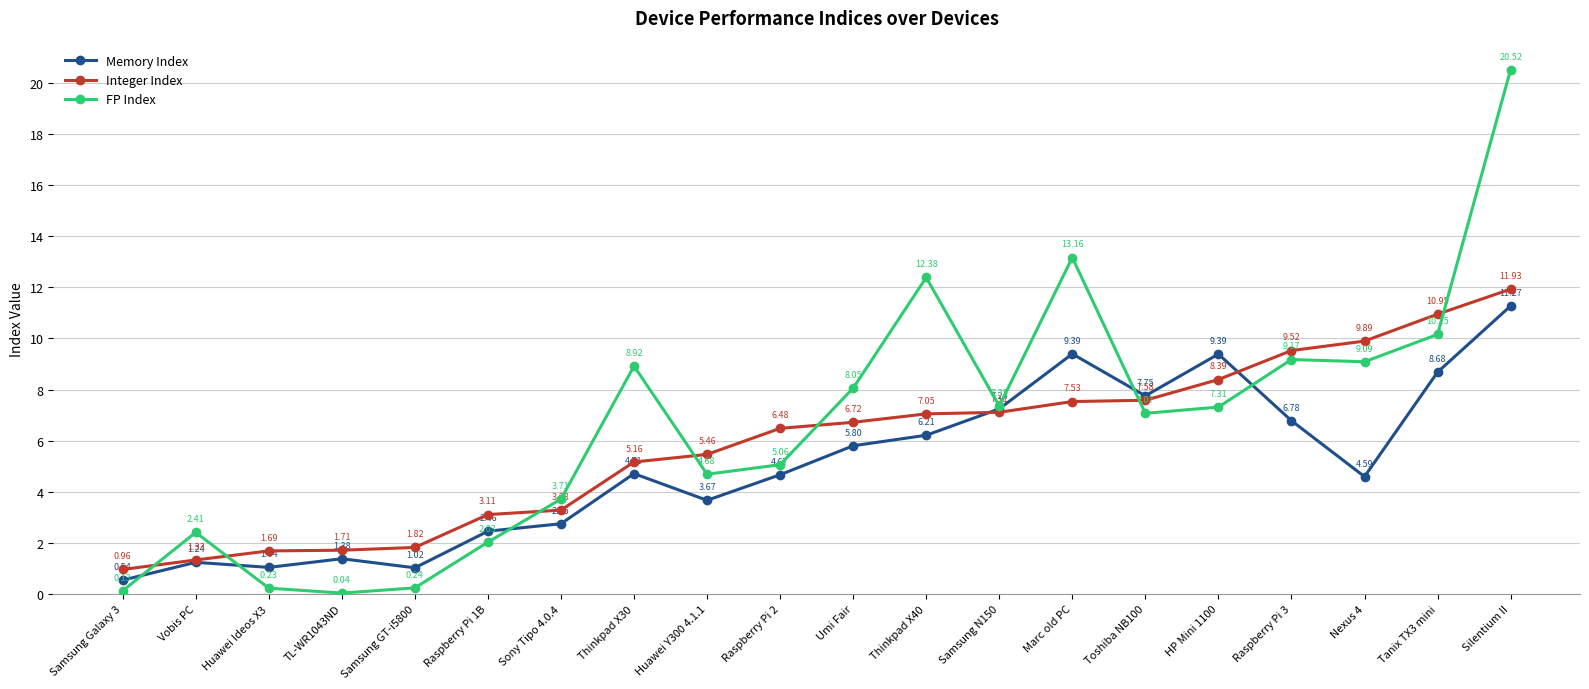

Is the value of Integer Index at Vobis PC greater than the value of FP Index at Raspberry Pi 2?

No